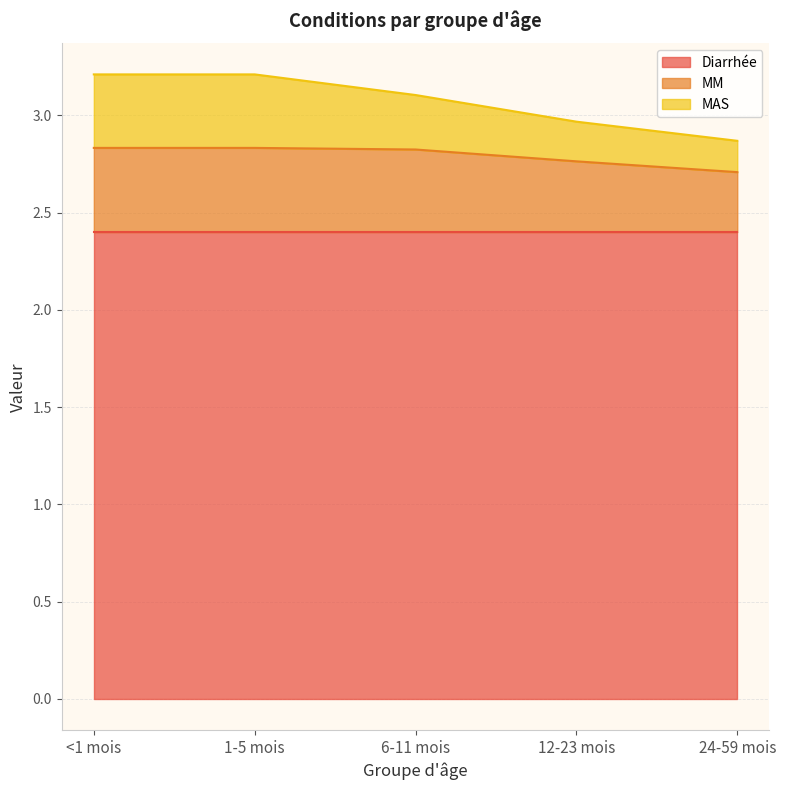

True or false: Diarrhée has a value of 0.9 at 6-11 mois.

False